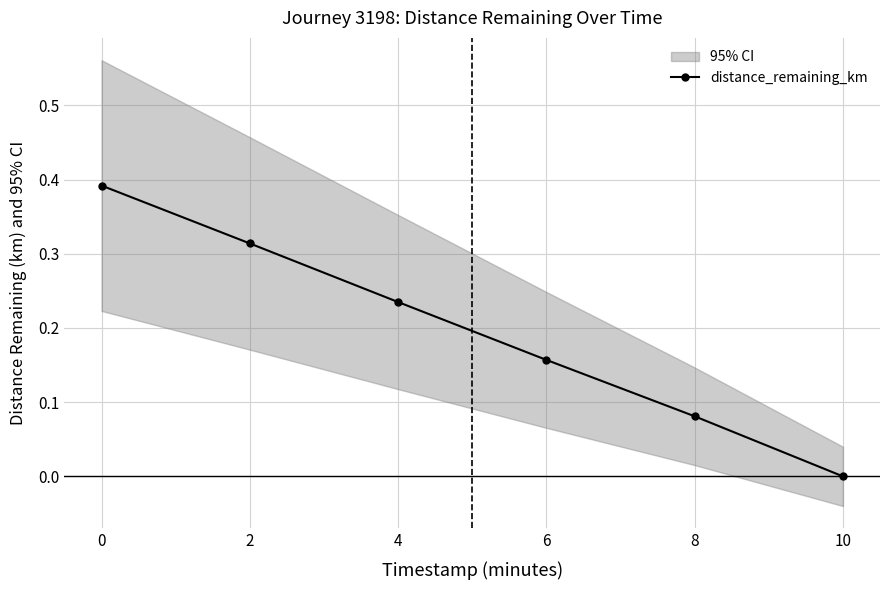

What is the value of the 5th point from the left?

0.1